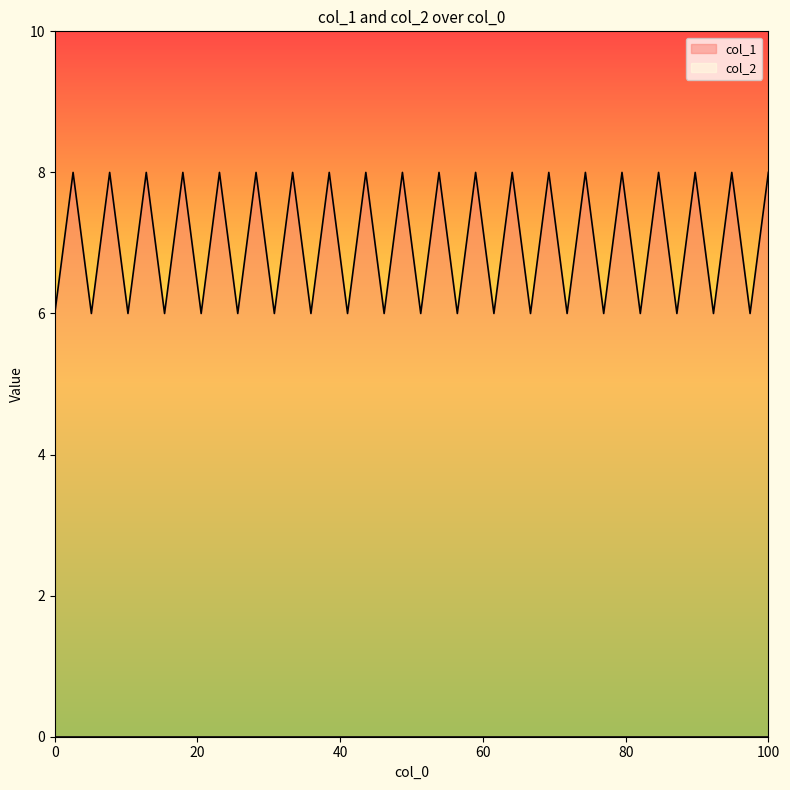

What is the value of the 13th point from the left?

6